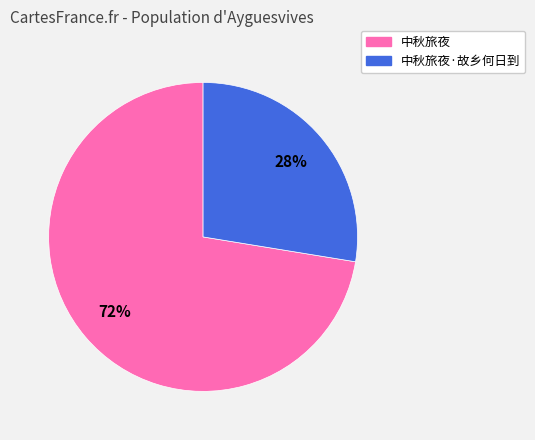

To the nearest percent, what is the average slice percentage?

50%